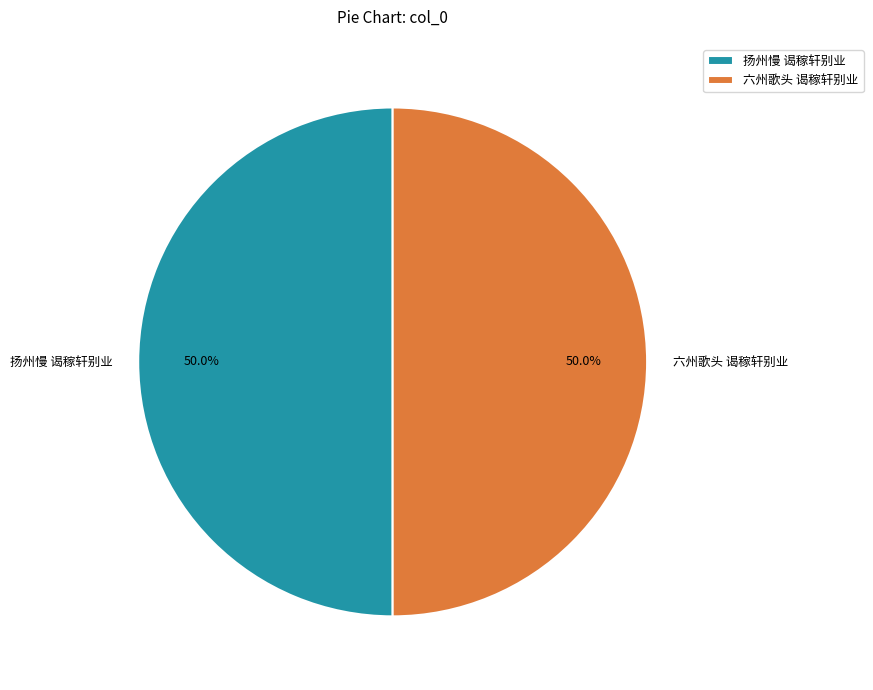

To the nearest percent, what is the average slice percentage?

50%